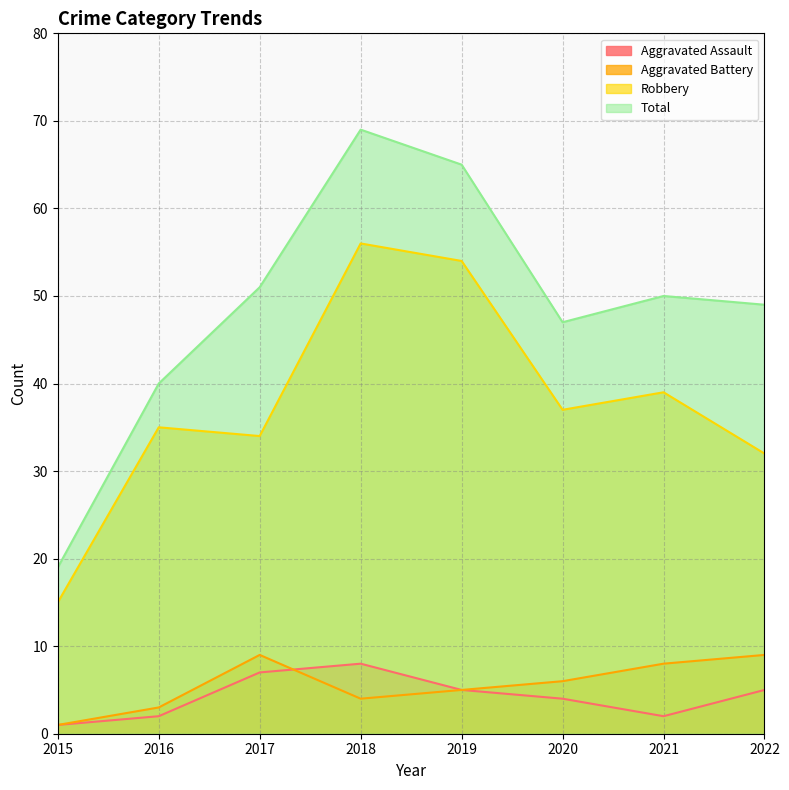

How many values in the Robbery series are below 37?

4